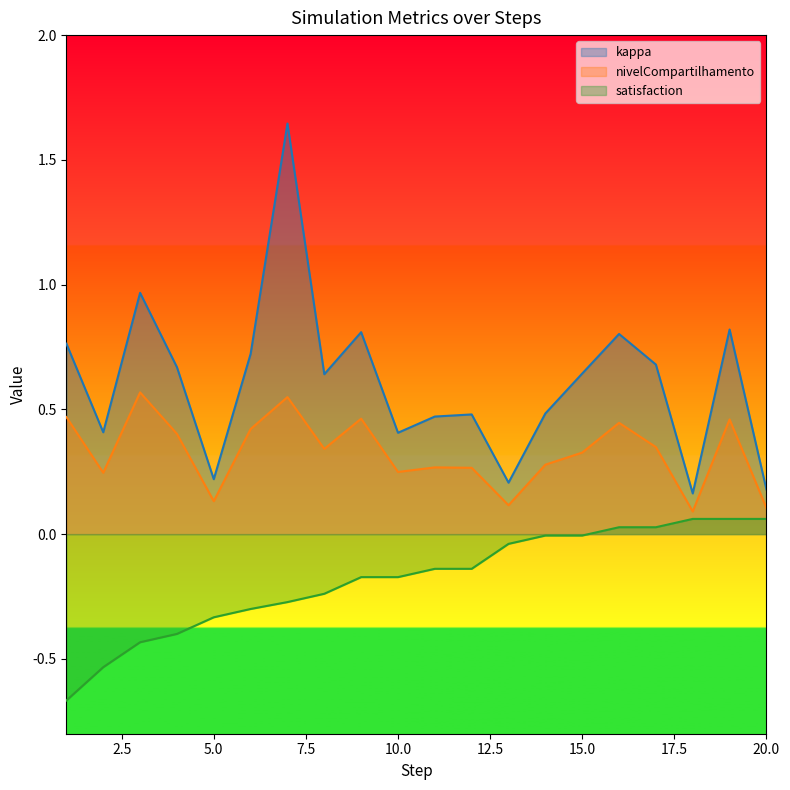

Between 3 and 6, which series saw the biggest shift?

kappa